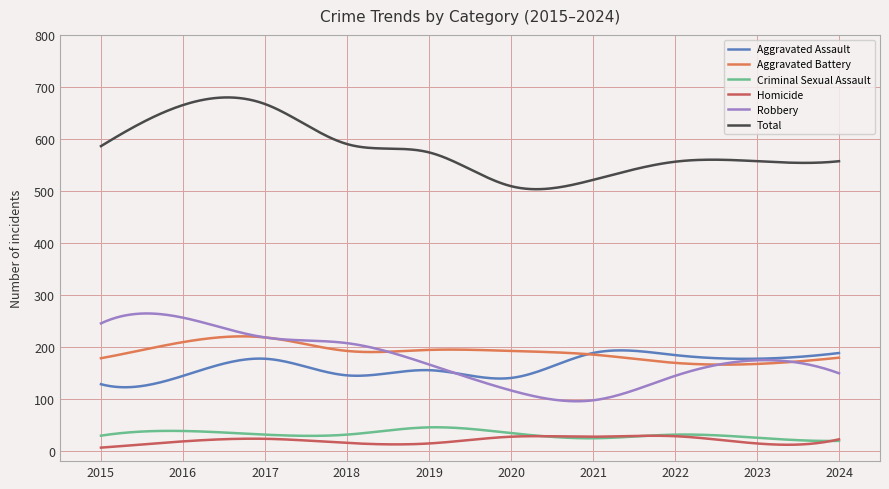

What is the value of the Aggravated Assault point at the 9th from the left?

177